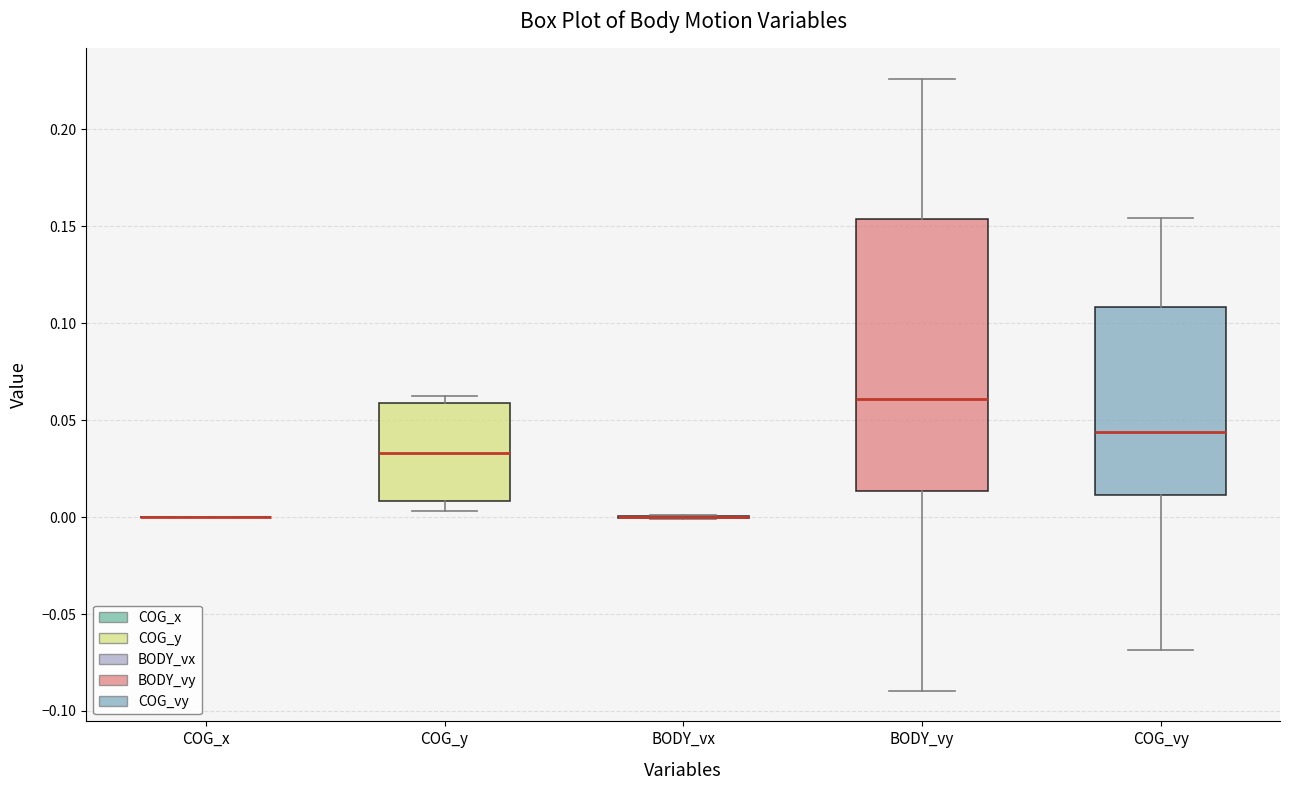

Reading left to right, read every box against the y-axis: the position of its median line, the range the box covers, and the ends of its whiskers. The values are not printed on the chart, so give them approximately, as read against the axis.

COG_x: box collapsed to a line at 0.000, whiskers 0.000 to 0.000
COG_y: median 0.035, box 0.010 to 0.060, whiskers 0.005 to 0.060 (just above the box's upper edge)
BODY_vx: box collapsed to a line at 0.000, whiskers 0.000 to 0.000
BODY_vy: median 0.060, box 0.015 to 0.155, whiskers -0.090 to 0.225
COG_vy: median 0.045, box 0.010 to 0.110, whiskers -0.070 to 0.155